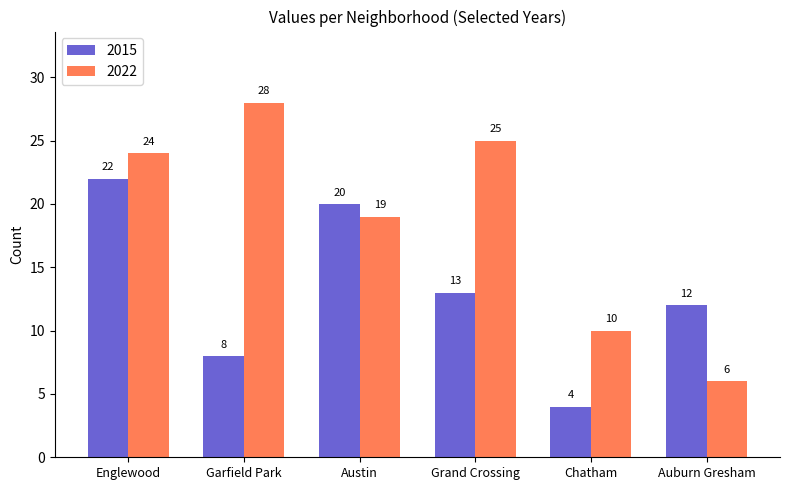

Which series has the largest total across all categories?

2022